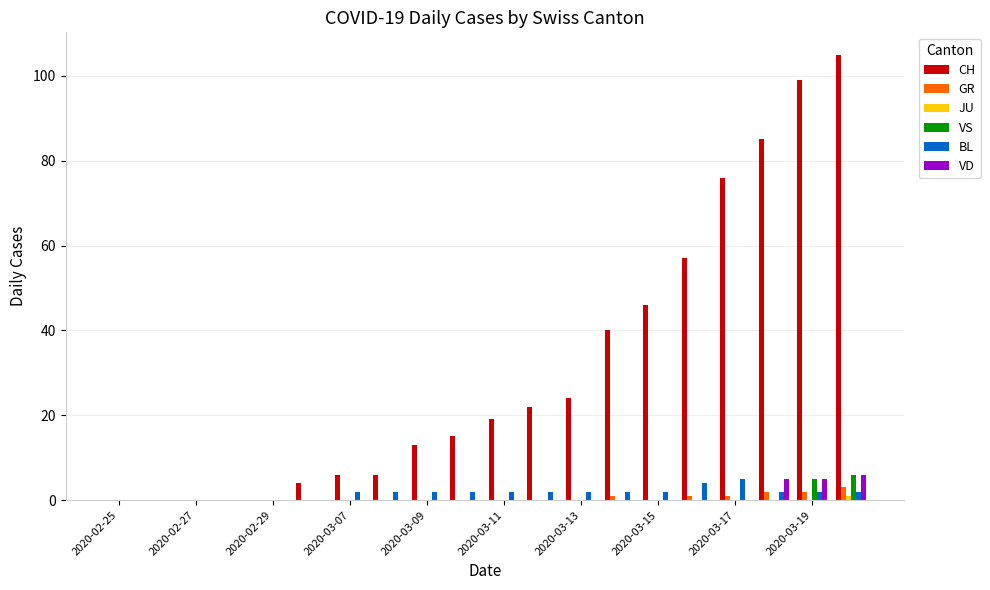

Which series has the largest total across all categories?

CH